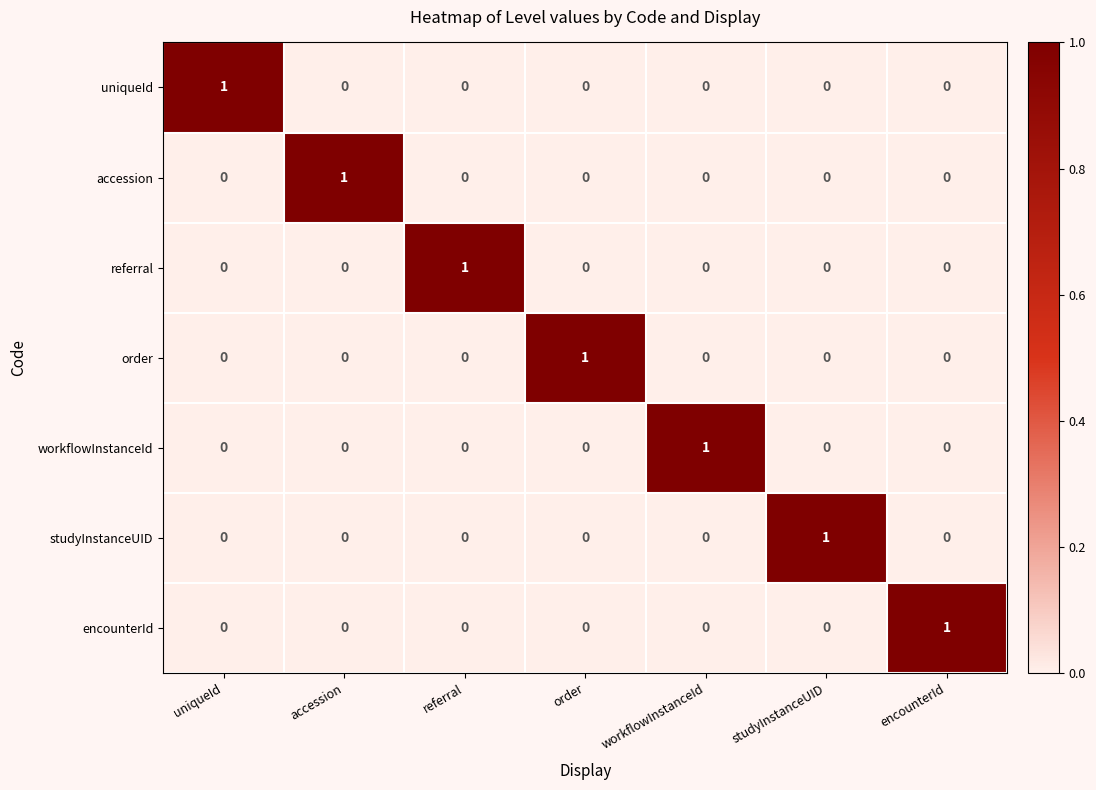

Which category has the highest value in the workflowInstanceId series?

workflowInstanceId